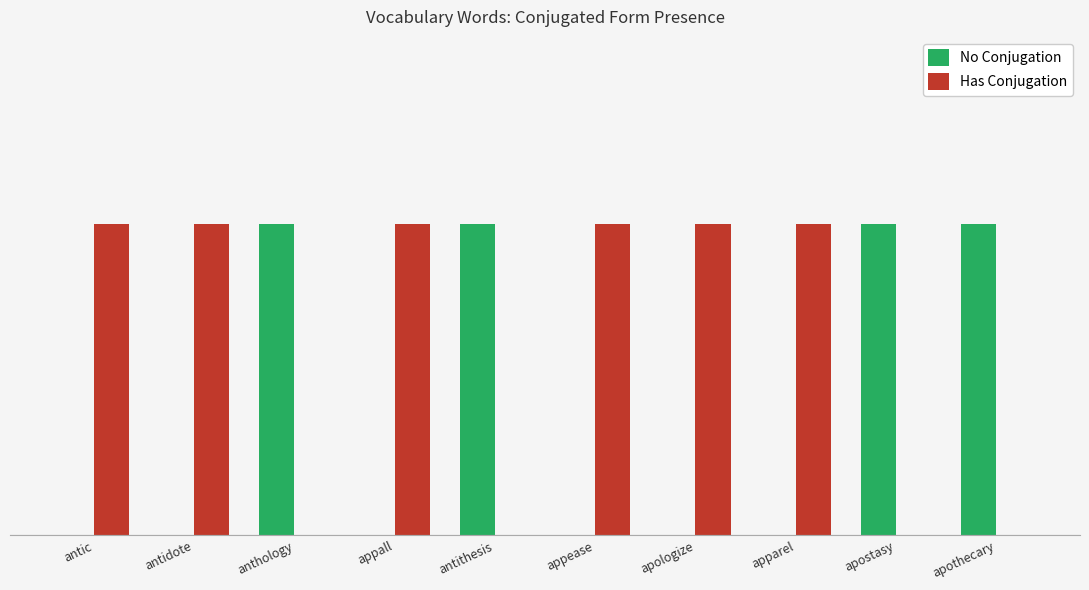

At which category does the chart reach its minimum across all series?

antic